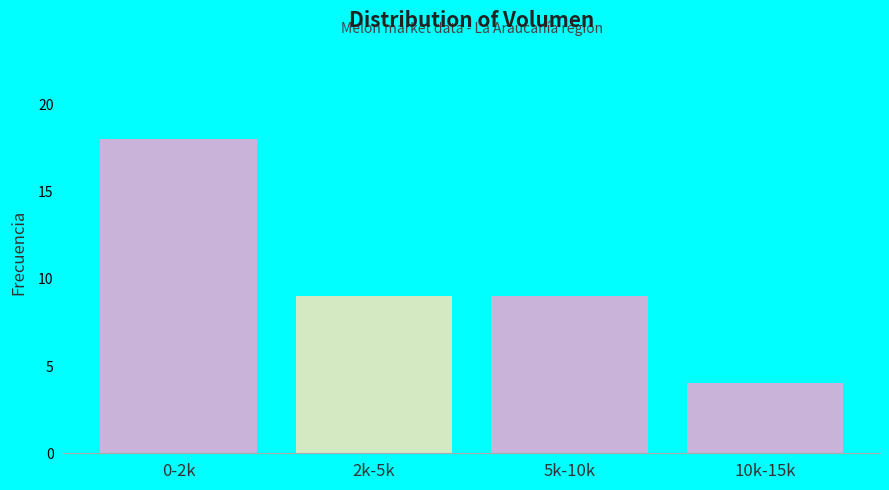

Reading left to right, list all the values displayed in this chart.

18	9	9	4